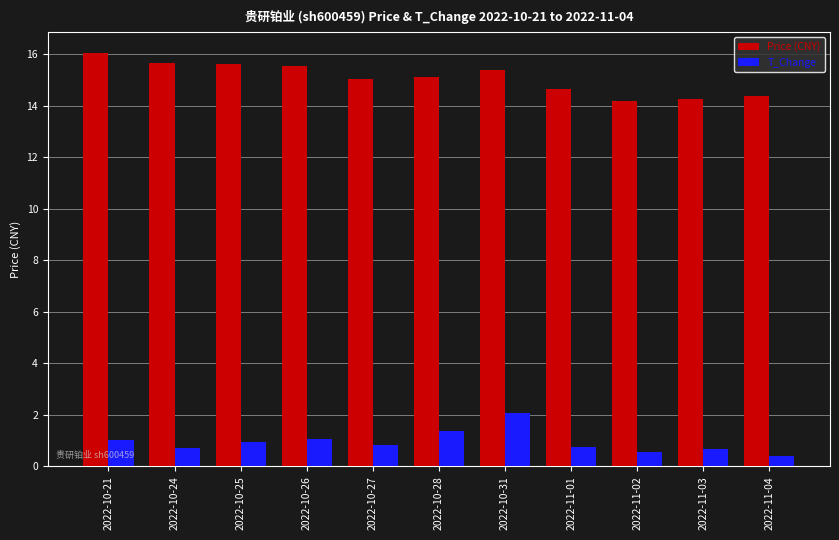

Between 2022-10-26 and 2022-11-04, which series saw the biggest shift?

Price (CNY)